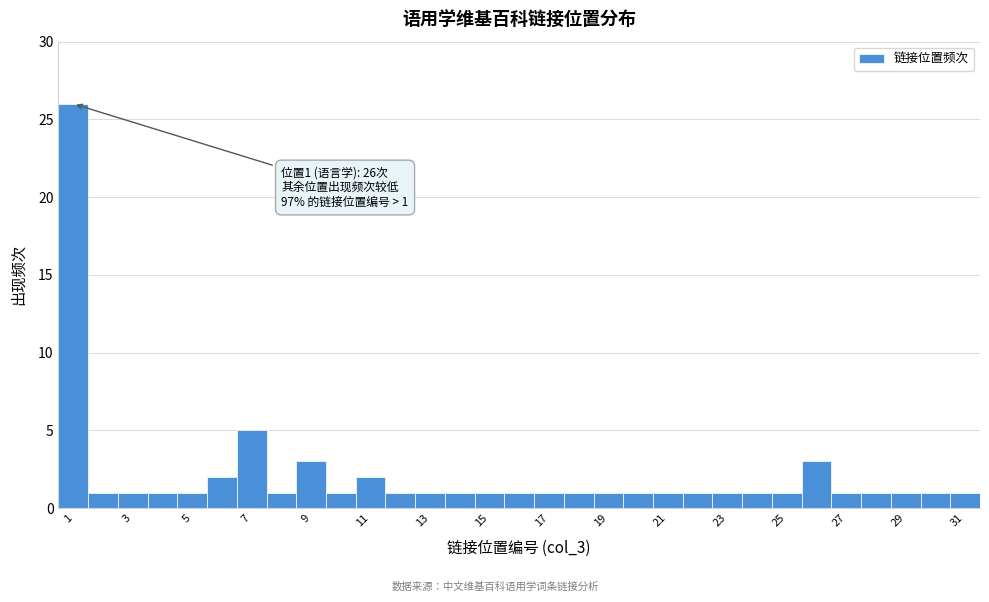

Which range on the x-axis has the tallest bar?

0.5 to 1.5